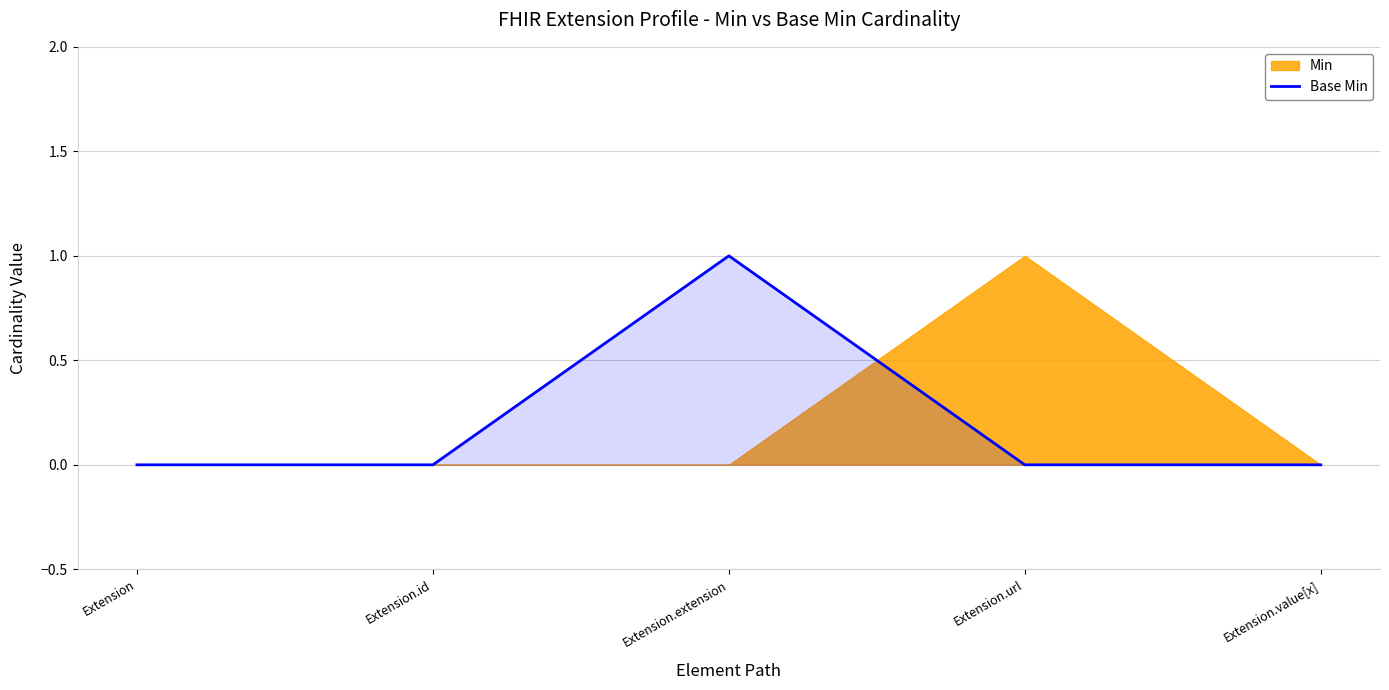

At which category does the chart reach its minimum across all series?

Extension